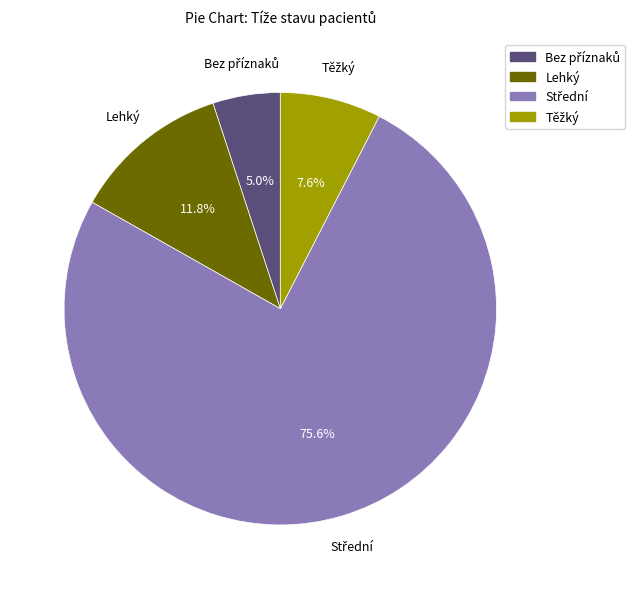

How much of the chart is everything except Lehký?

88.2%